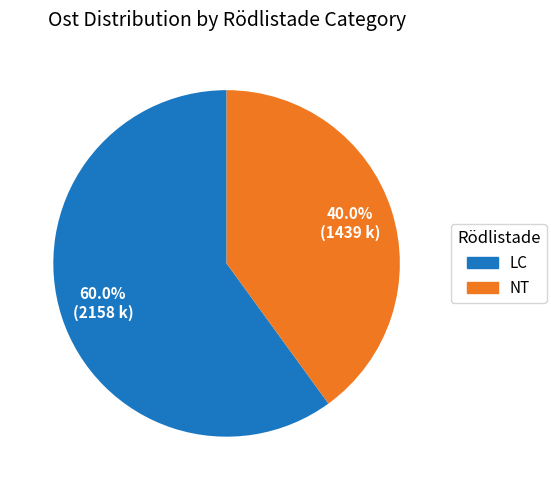

Is there any slice that represents more than half of the pie?

Yes